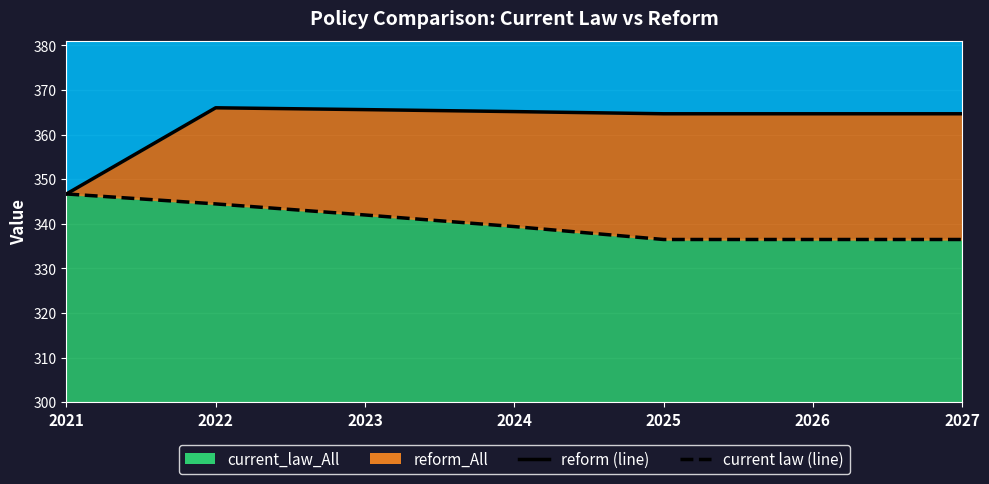

Between 2022 and 2025, which is larger?

2022